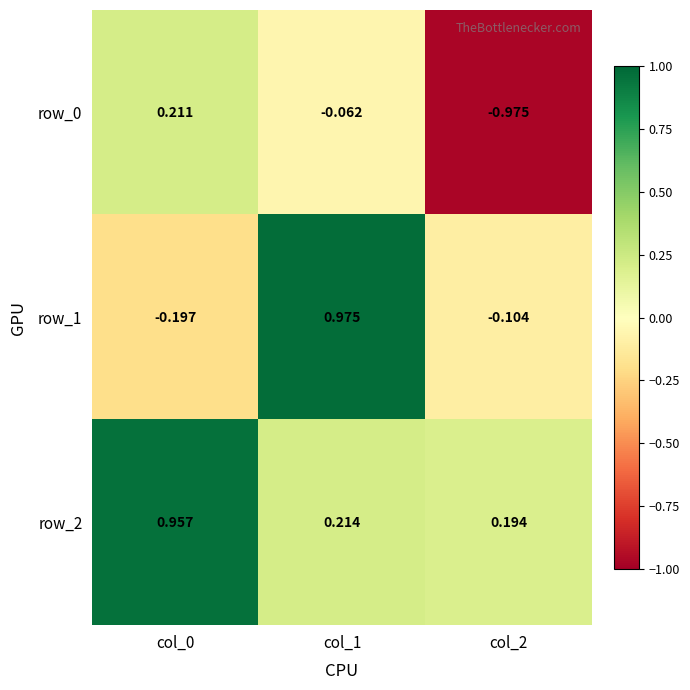

Rank the series by their average value, from highest to lowest.

row_2, row_1, row_0